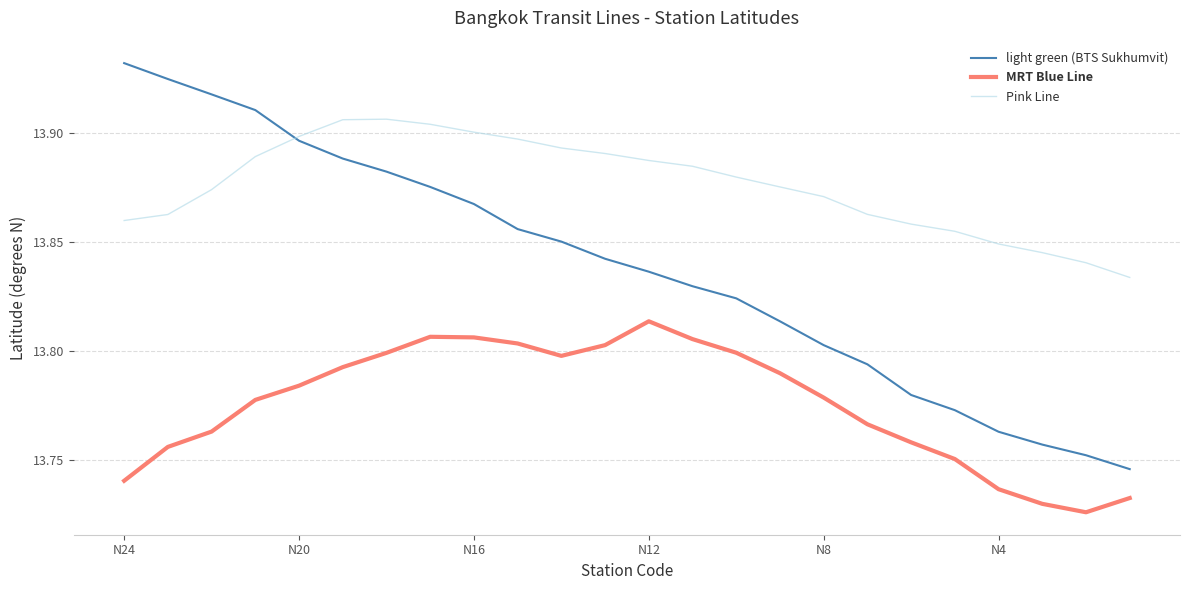

List the series in order of their overall mean, lowest first.

MRT Blue Line, light green (BTS Sukhumvit), Pink Line